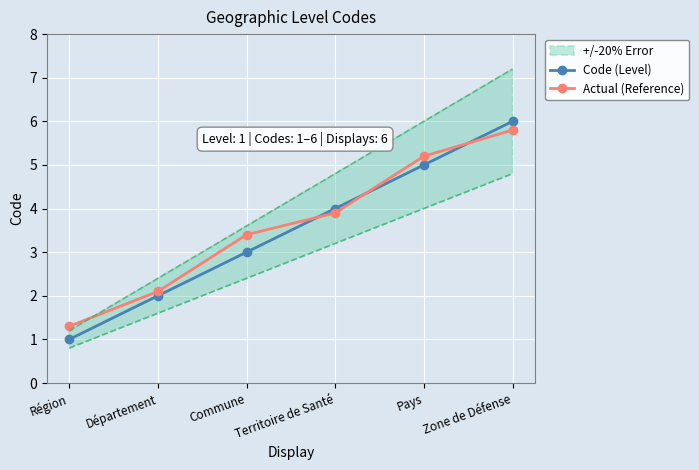

List the labels in order of Code (Level) value, smallest first.

Région, Département, Commune, Territoire de Santé, Pays, Zone de Défense